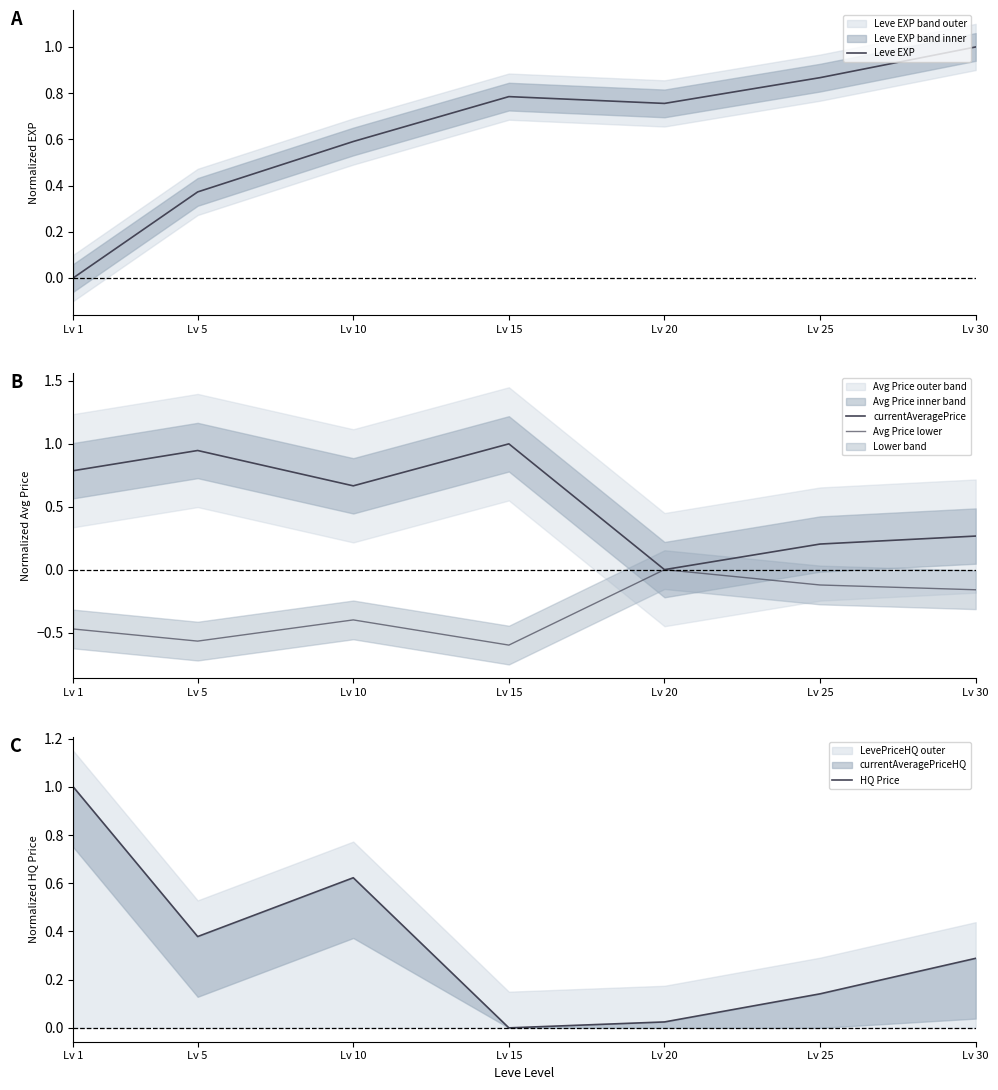

True or false: Avg Price lower and Leve EXP cross at least once.

False